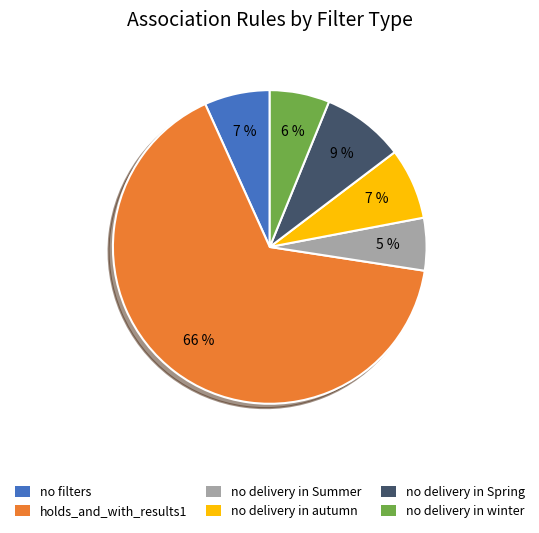

Which category accounts for the majority?

holds_and_with_results1